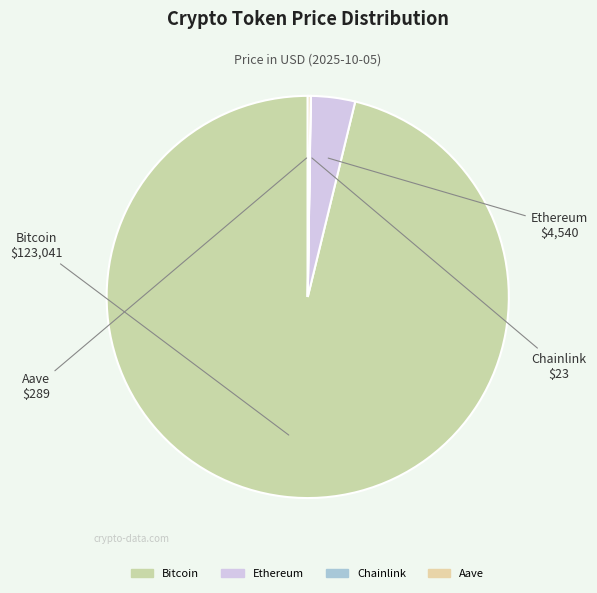

Is it true that Ethereum is 4% of the pie?

True